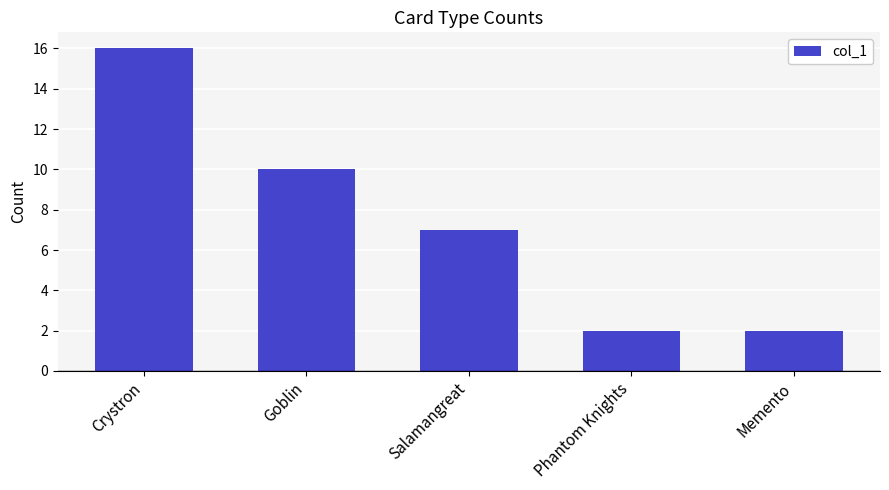

Which has a higher value, Salamangreat or Goblin?

Goblin